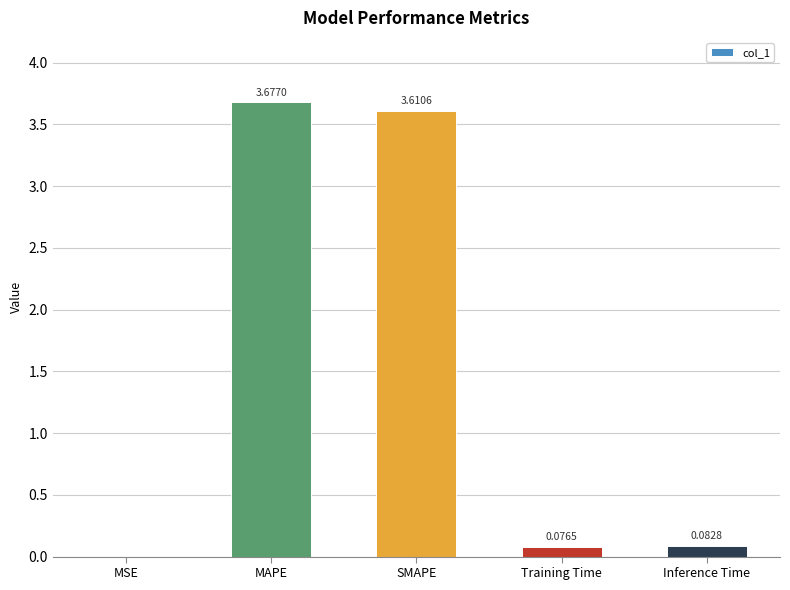

What is the sum of the values at MSE and SMAPE?

3.6